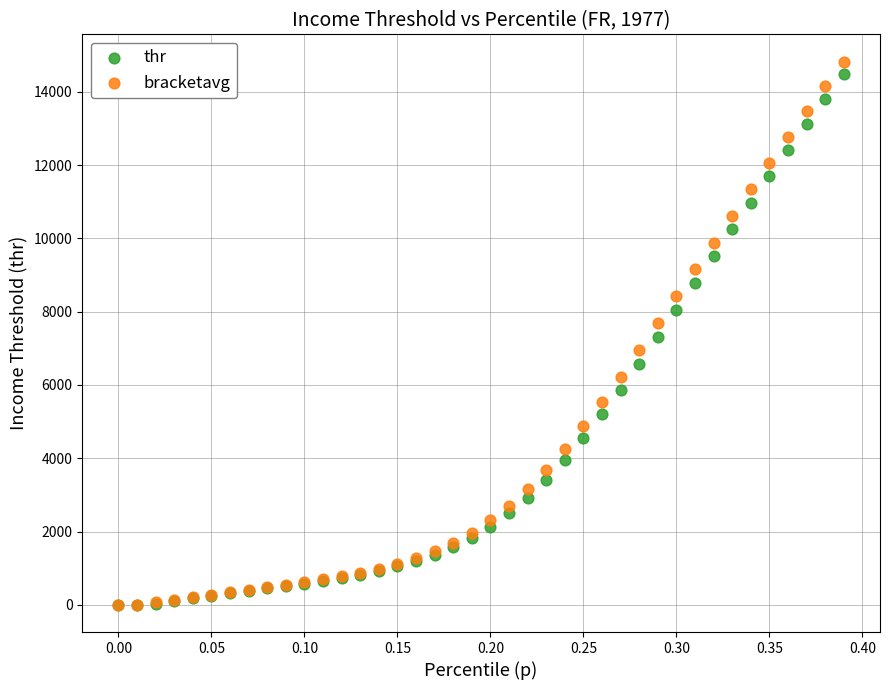

Which series has the largest Y range (max minus min)?

bracketavg